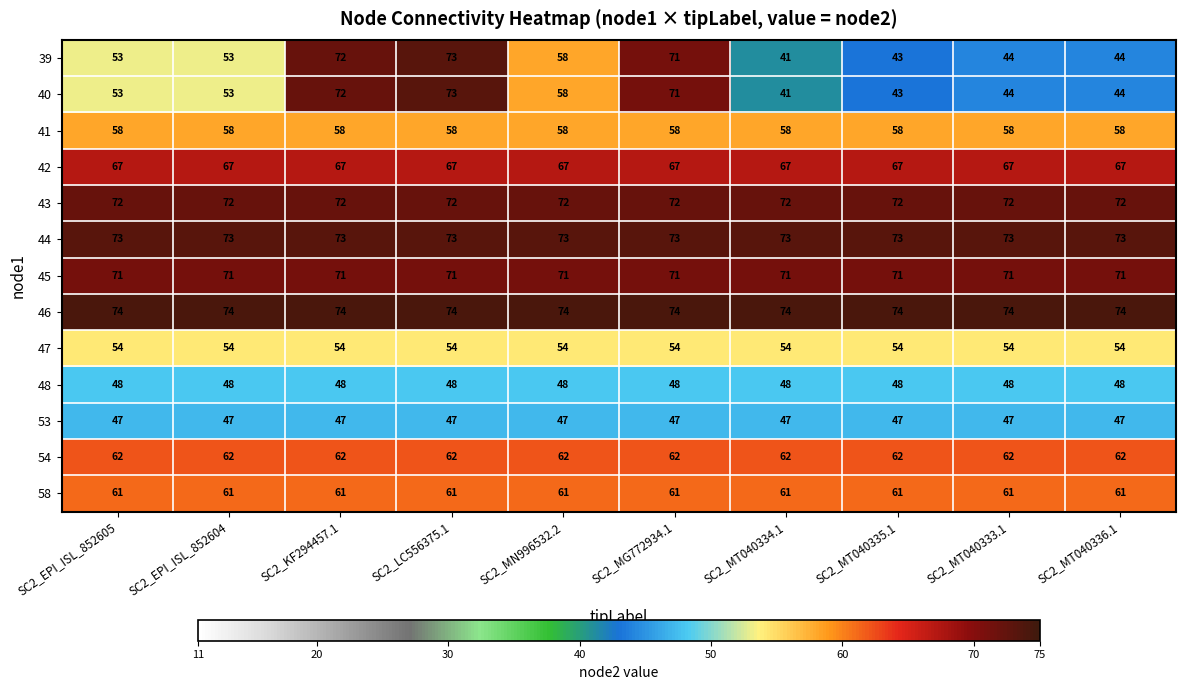

What is the sum of all 46 values?

740